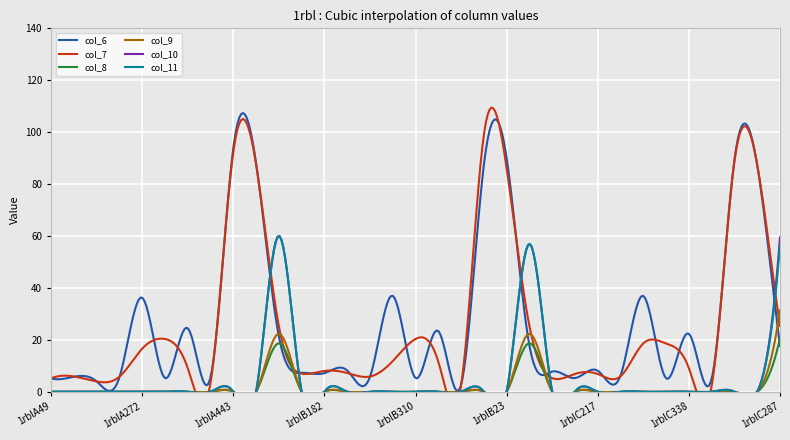

What is the highest value of the col_6 series?

107.4